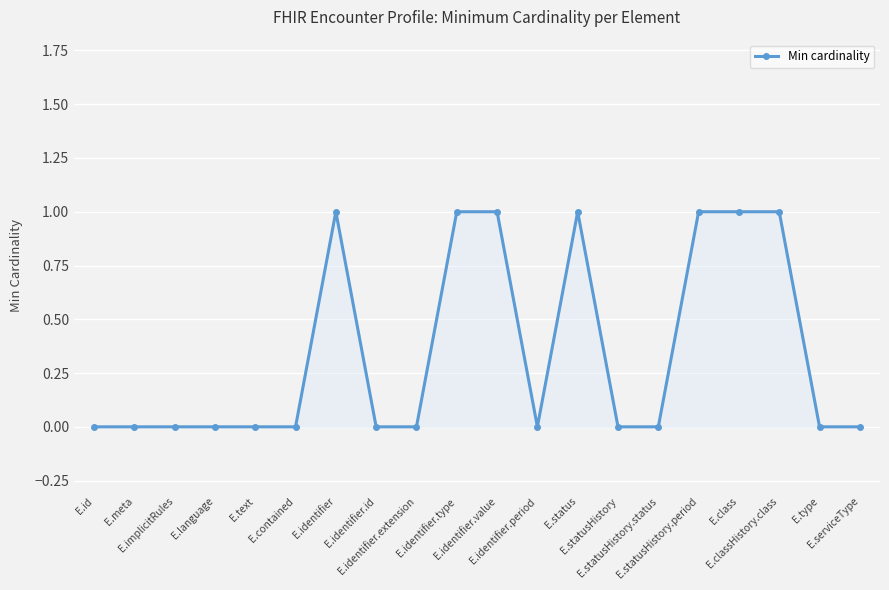

What position from the left is E.contained?

6